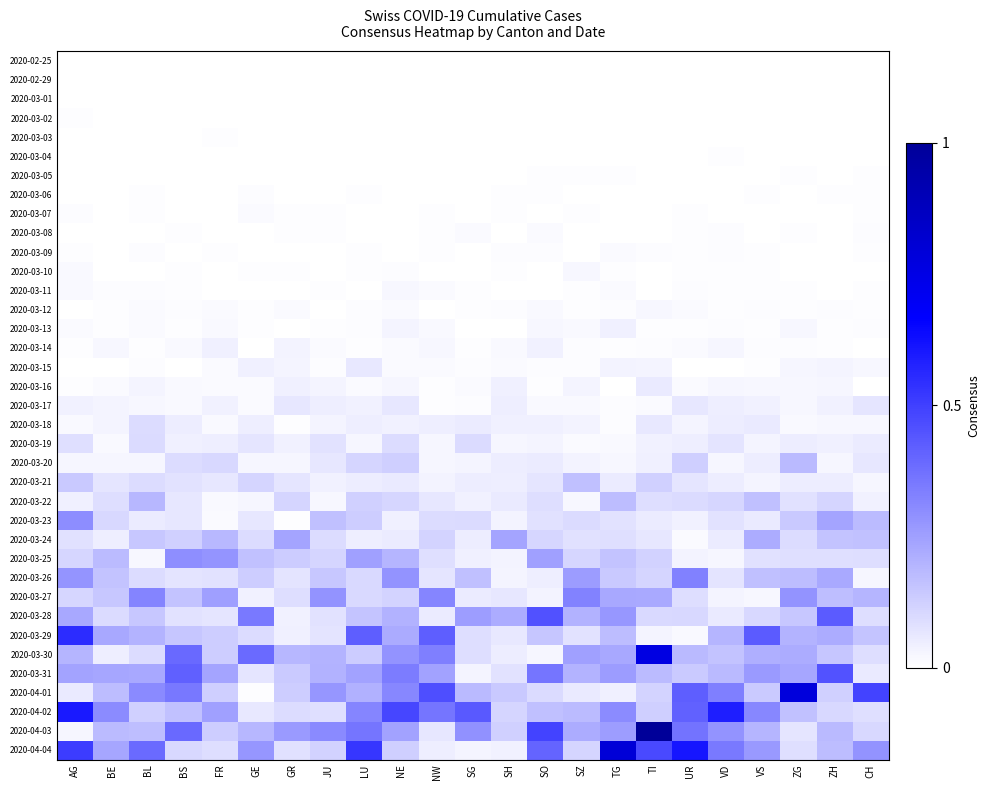

What is the spread (max minus min) of values at TI?

1.0